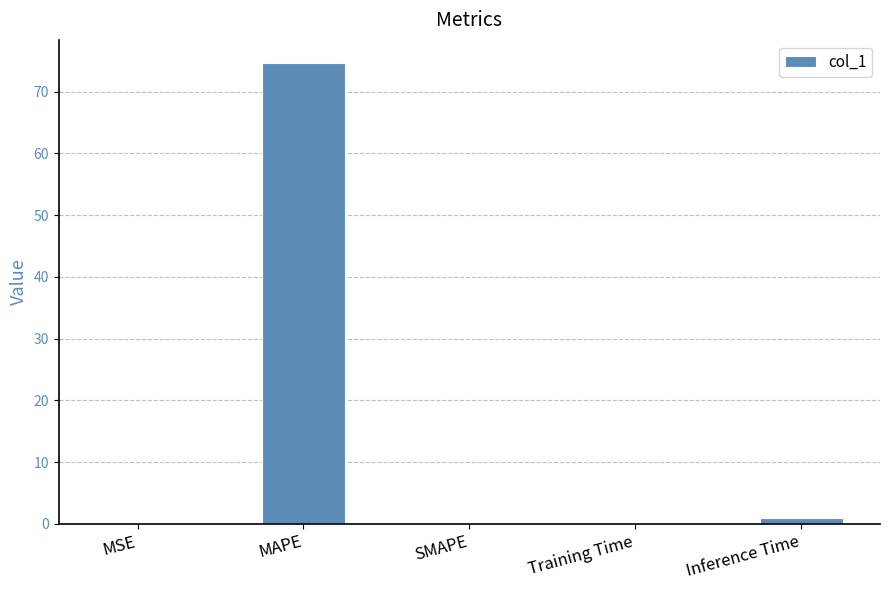

Between SMAPE and MAPE, which is larger?

MAPE